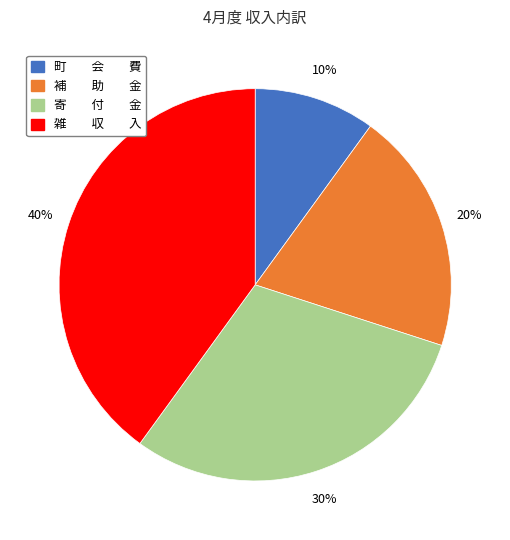

Is the sum of 町 会 費 and 寄 付 金 greater than half?

No